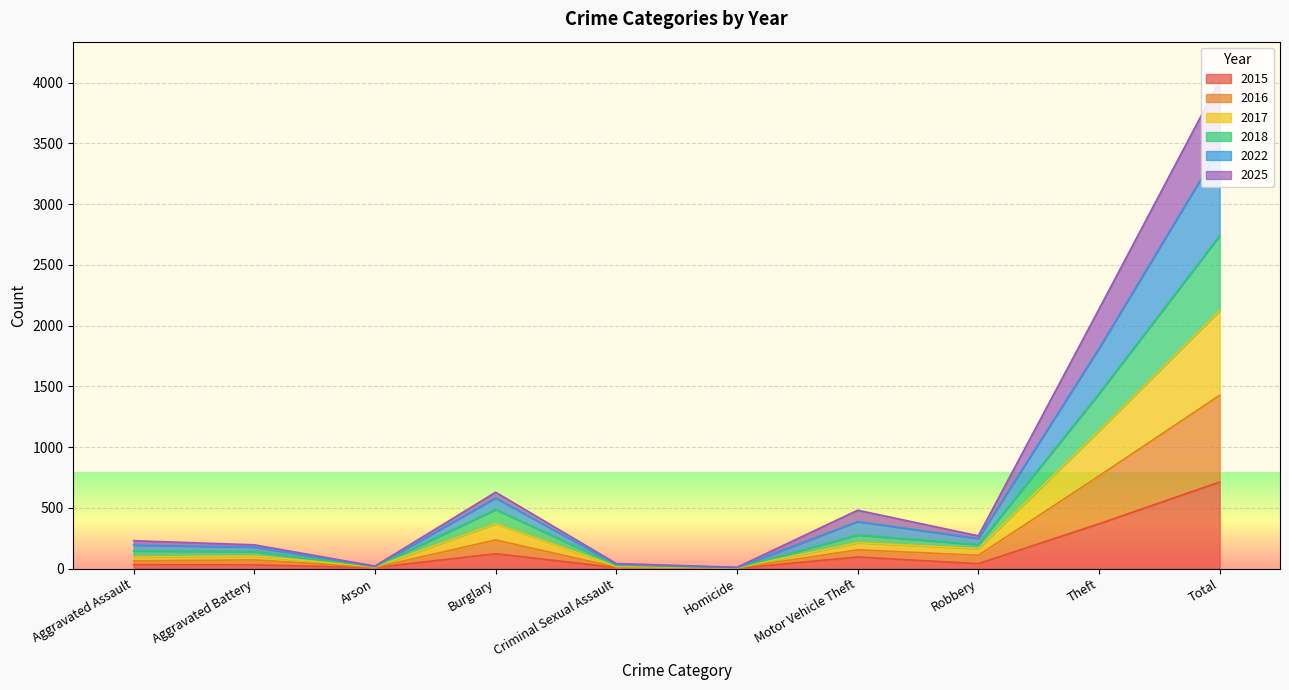

How many lines are shown in the chart?

6